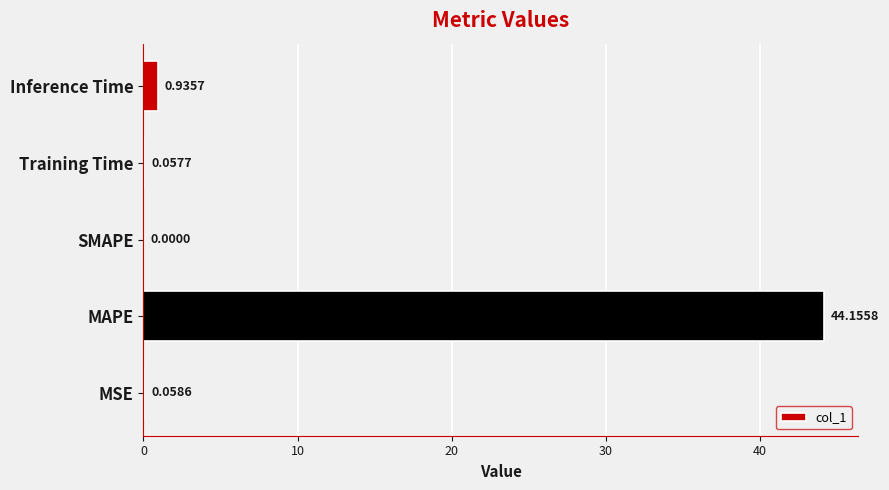

Count the number of categories in the chart.

5